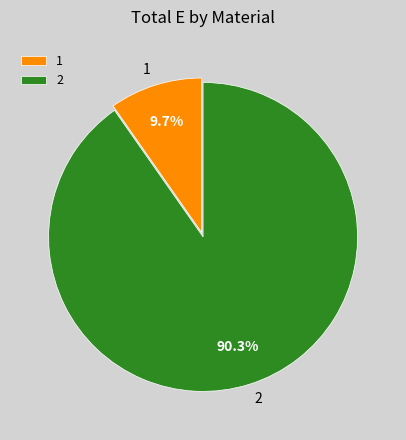

Is there any slice that represents more than half of the pie?

Yes